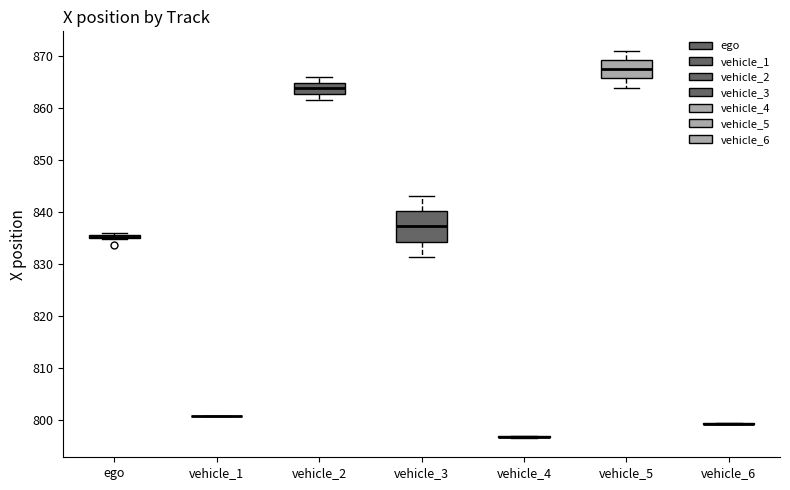

Where does the lower whisker of the box for vehicle_5 end on the y-axis? The values are not printed on the chart, so give them approximately, as read against the axis.

864